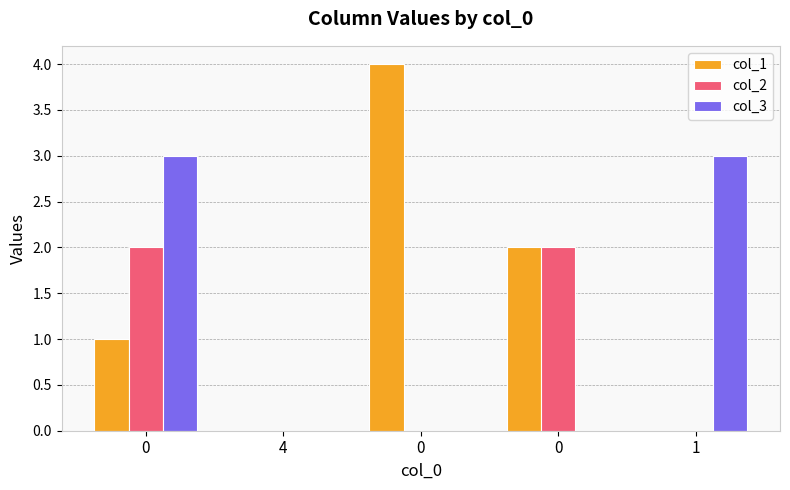

How many distinct data groups are displayed?

3